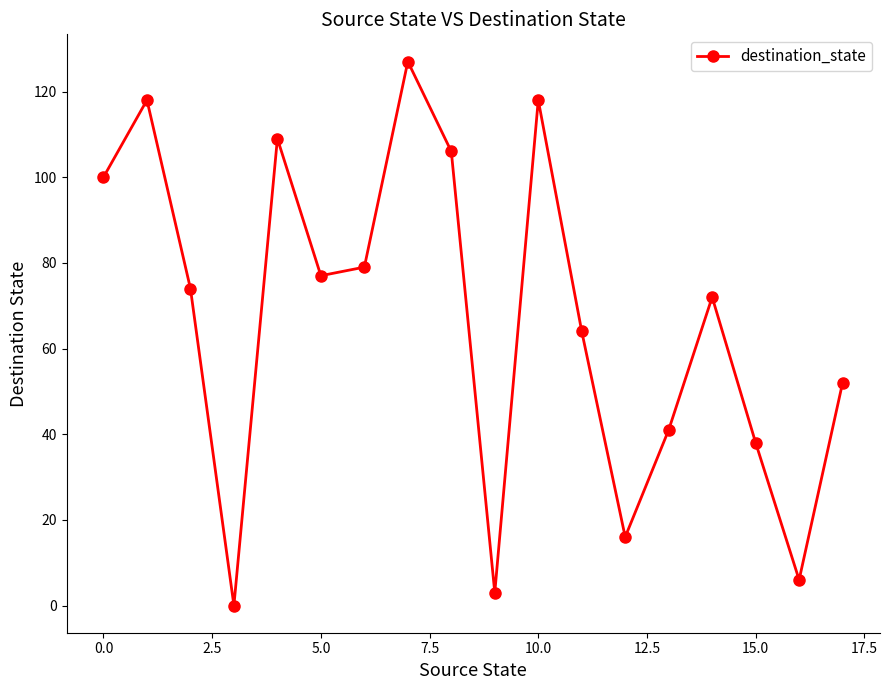

How many interior local valleys (lower than both neighbors) does the data have?

5